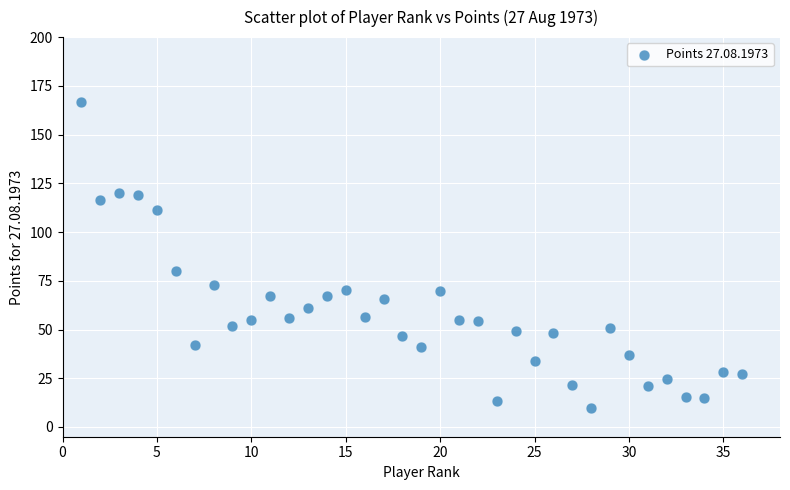

What is the range of Y values (max minus min)?

157.0